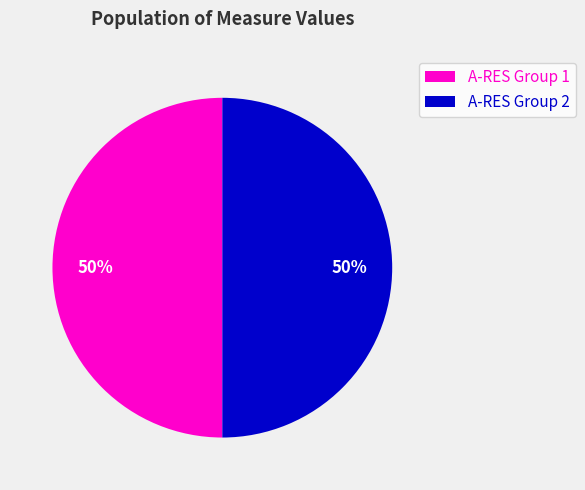

The A-RES Group 2 slice represents 55% of the pie. True or false?

False